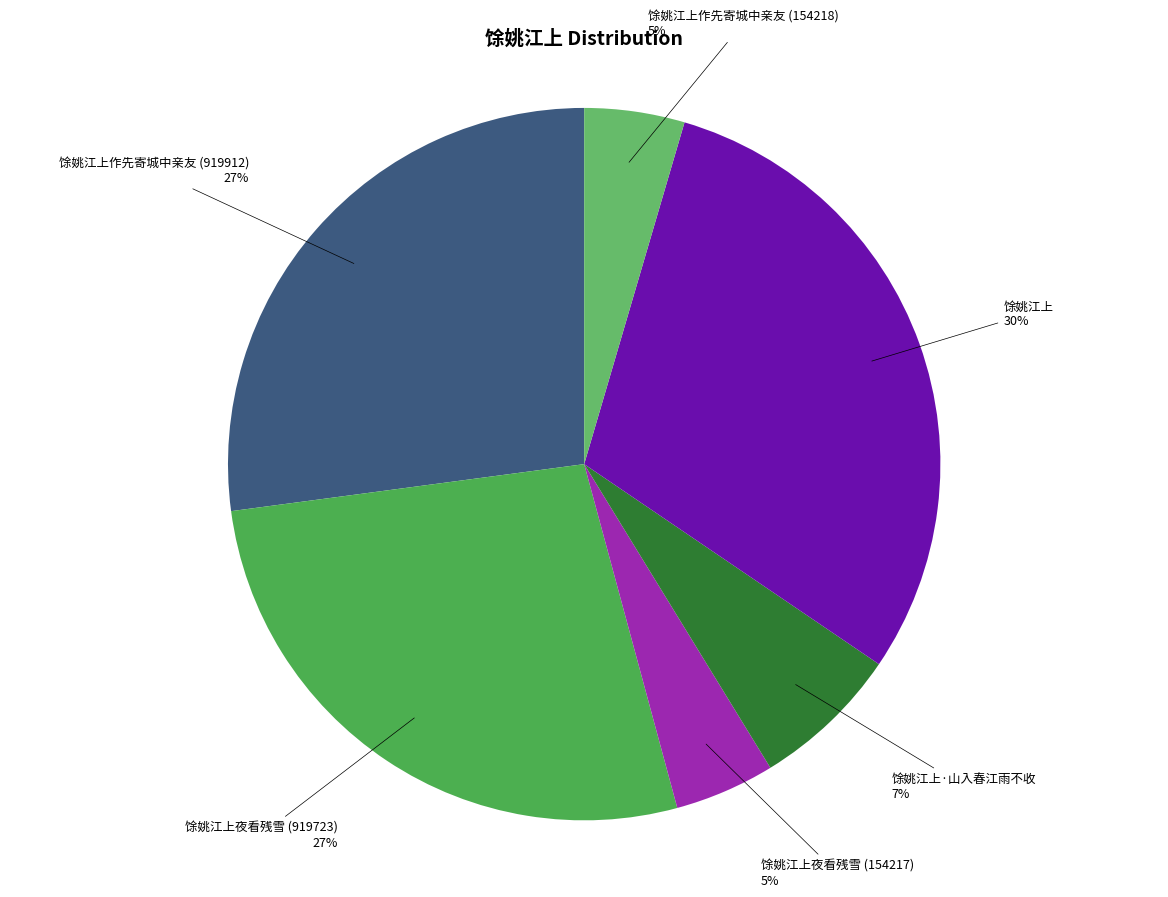

How many segments does this pie chart have?

6